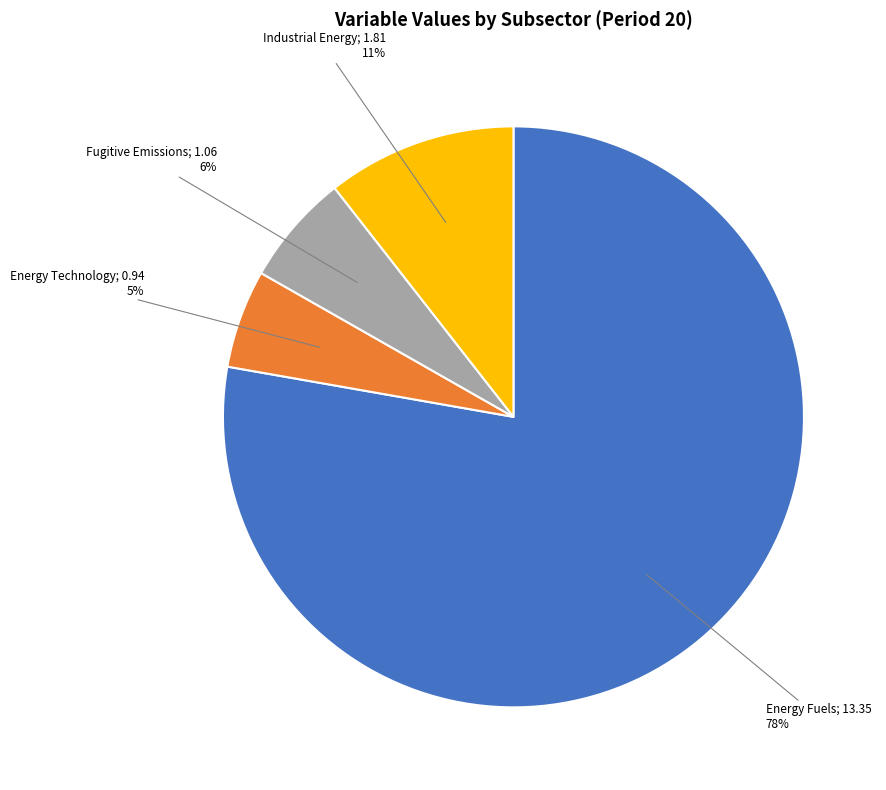

To the nearest percent, what is the average slice percentage?

25%